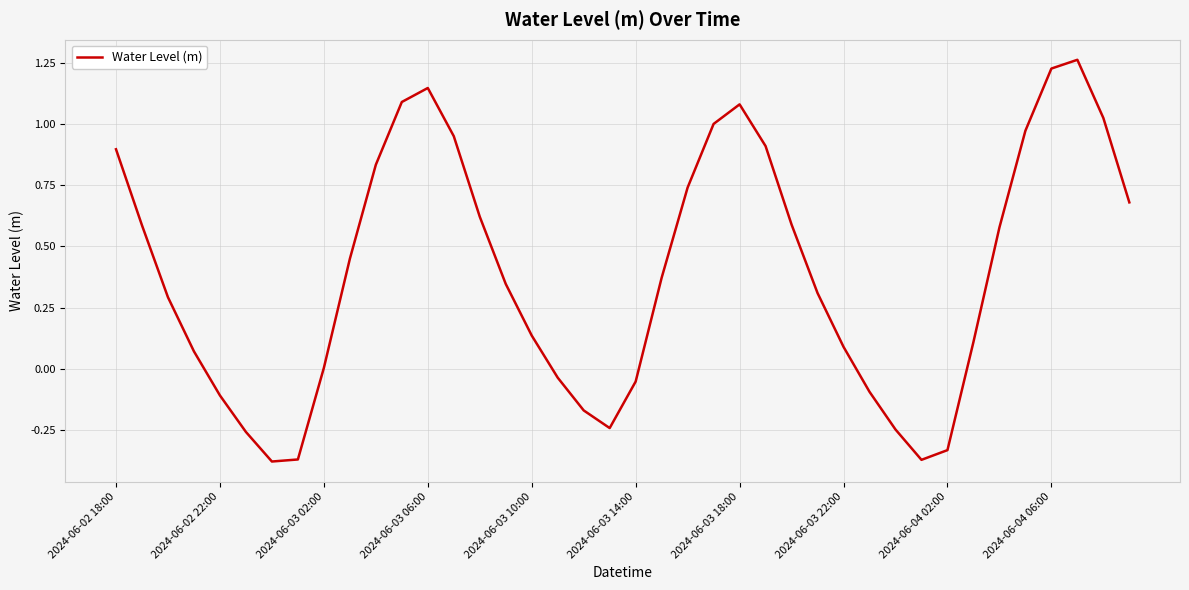

What is the difference between the maximum and minimum values?

1.6